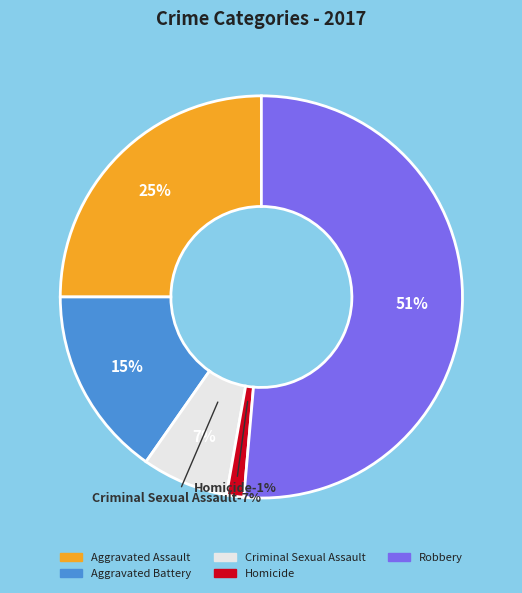

What is the smallest slice in the pie chart?

Homicide